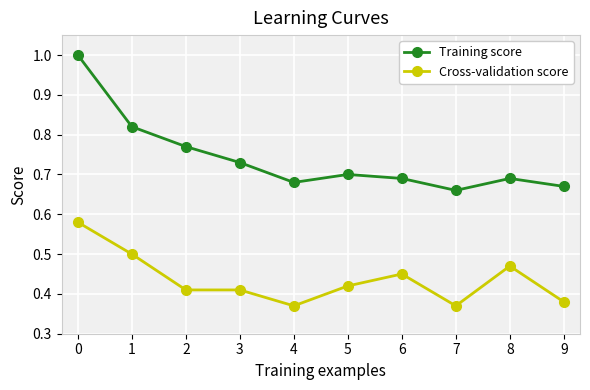

What is the sum of the Training score values at 7 and 8?

1.4